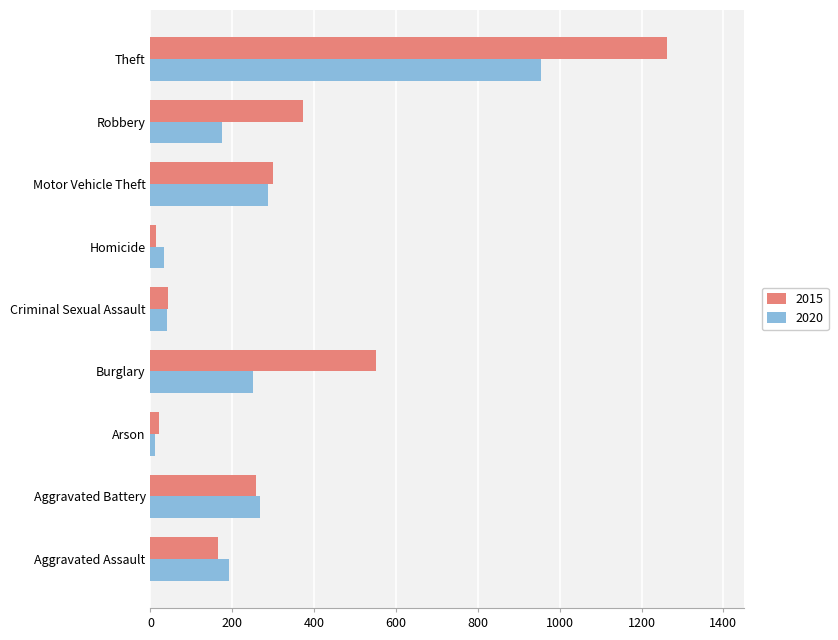

Where is 2015 nearest to the value 638?

Burglary